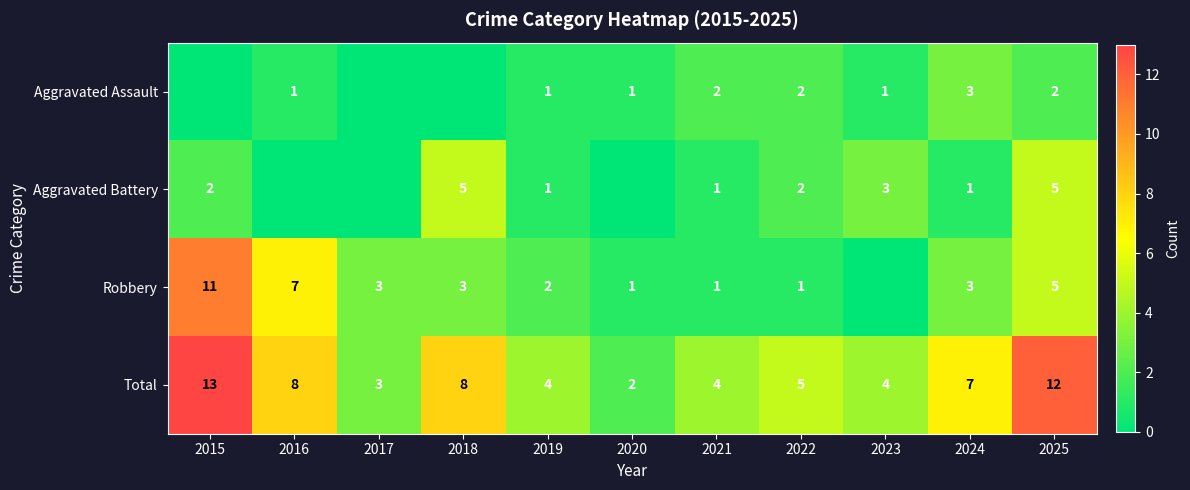

Which category has the highest value in the Total series?

2015